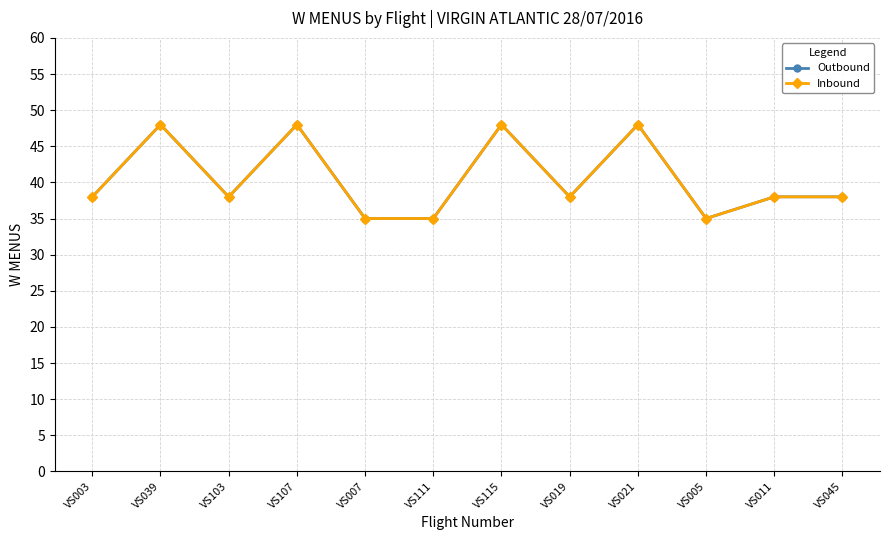

What is the label of the 5th point from the right?

VS019